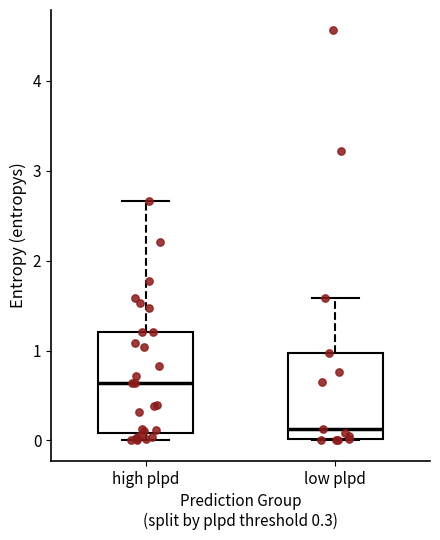

Where is the lower edge of the box for high plpd on the y-axis? The values are not printed on the chart, so give them approximately, as read against the axis.

0.1